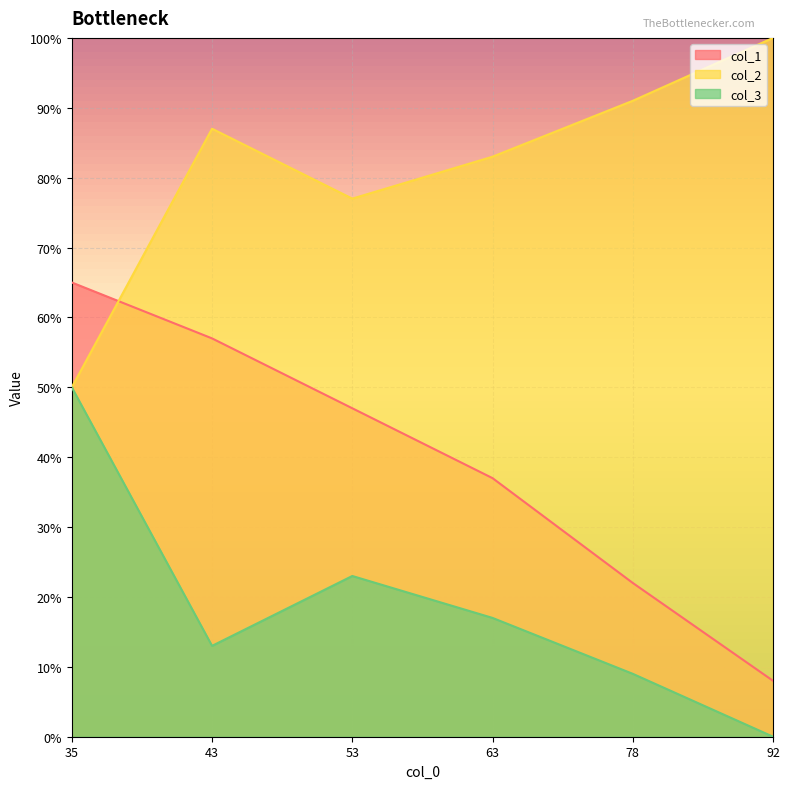

At how many categories does at least one series exceed 32?

6